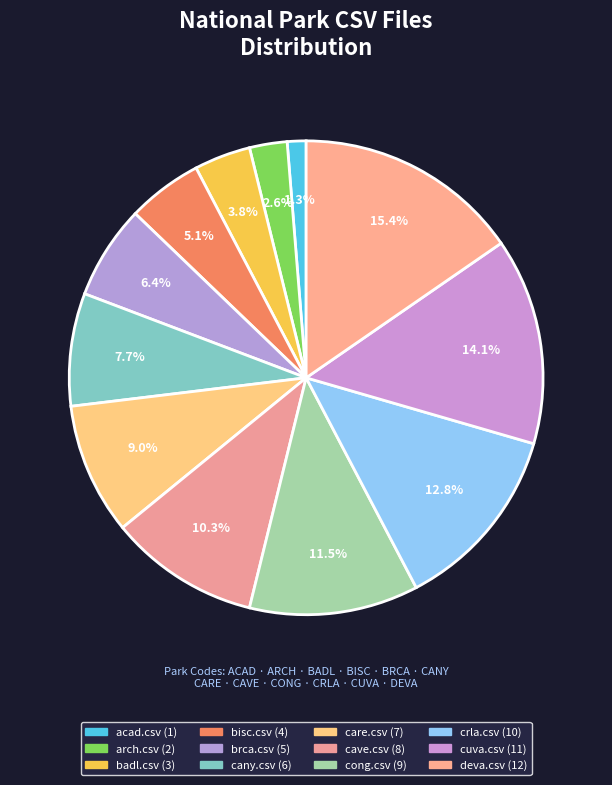

To the nearest percent, what percentage of the pie is cany.csv?

8%